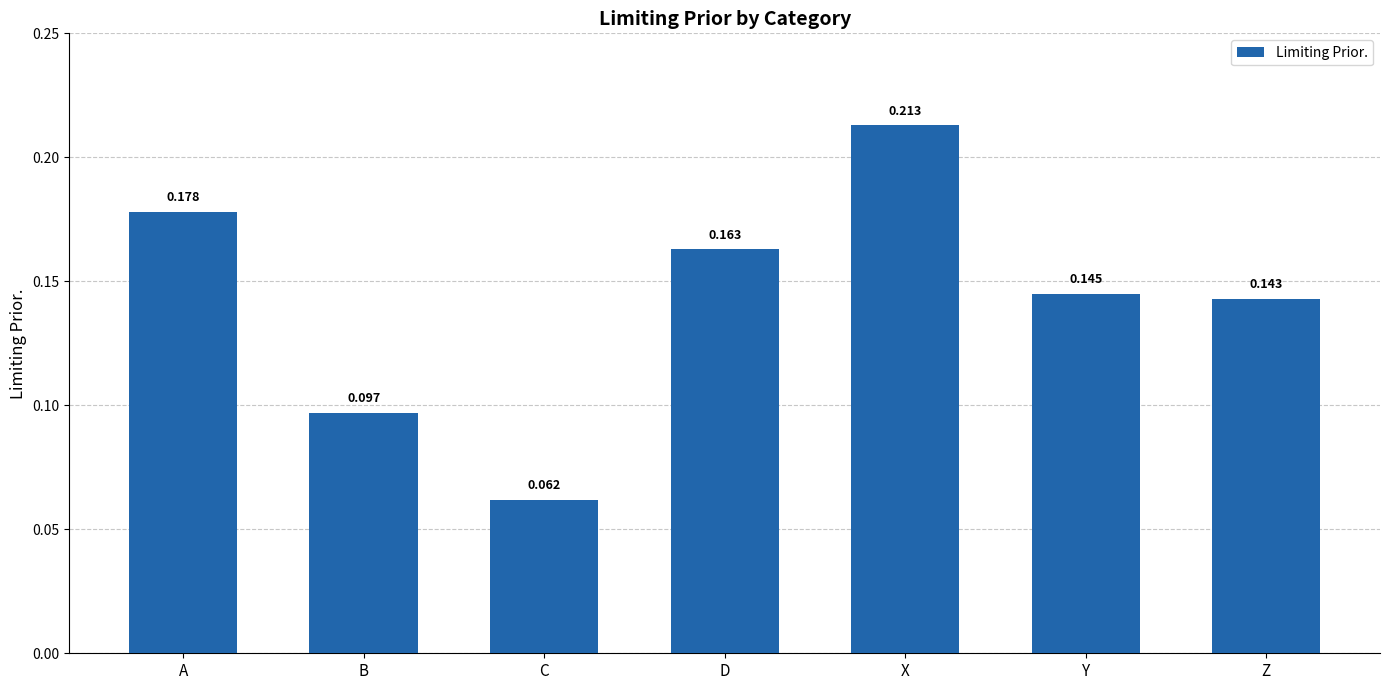

At which label is the value closest to 0?

C